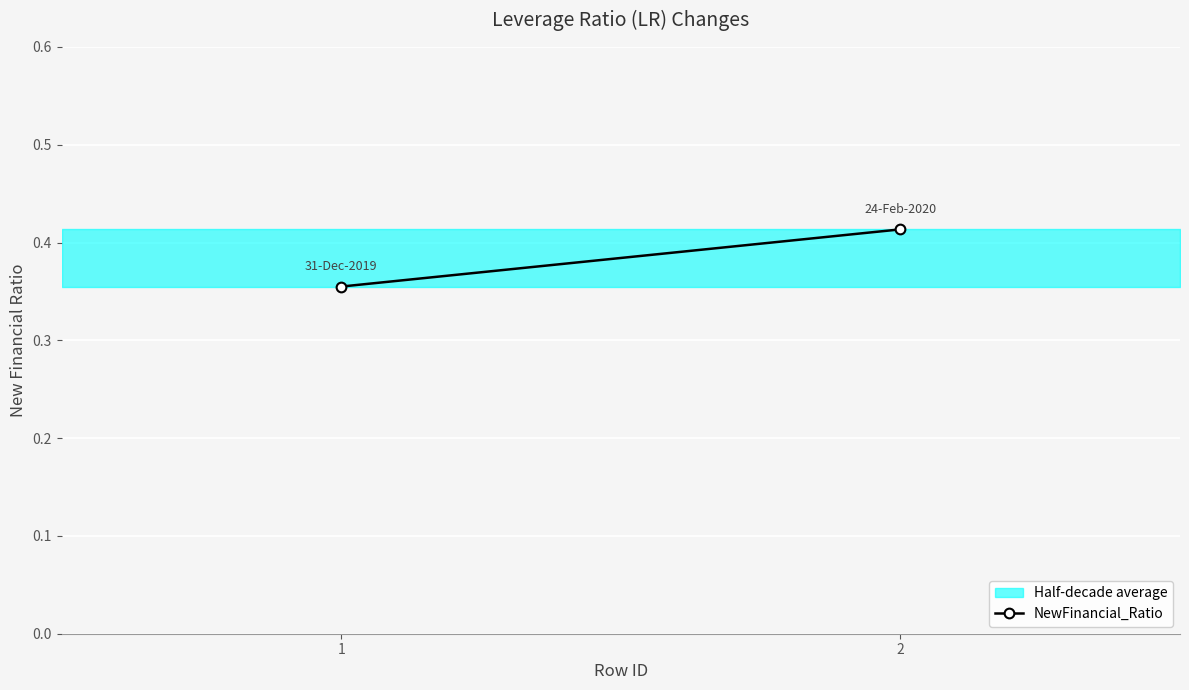

Which label corresponds to the largest value in the chart?

2